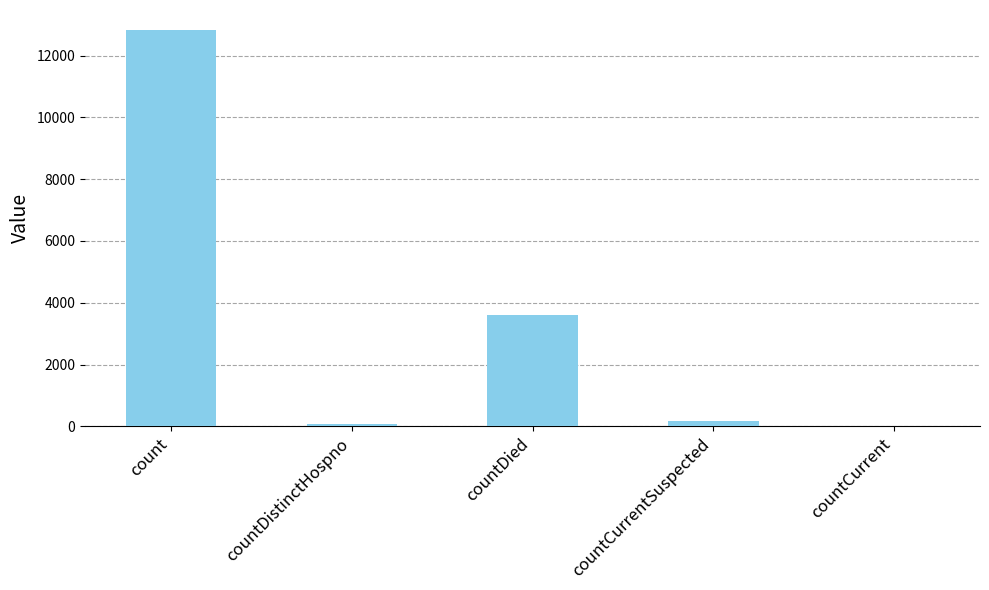

Which category has the highest value across all series?

count